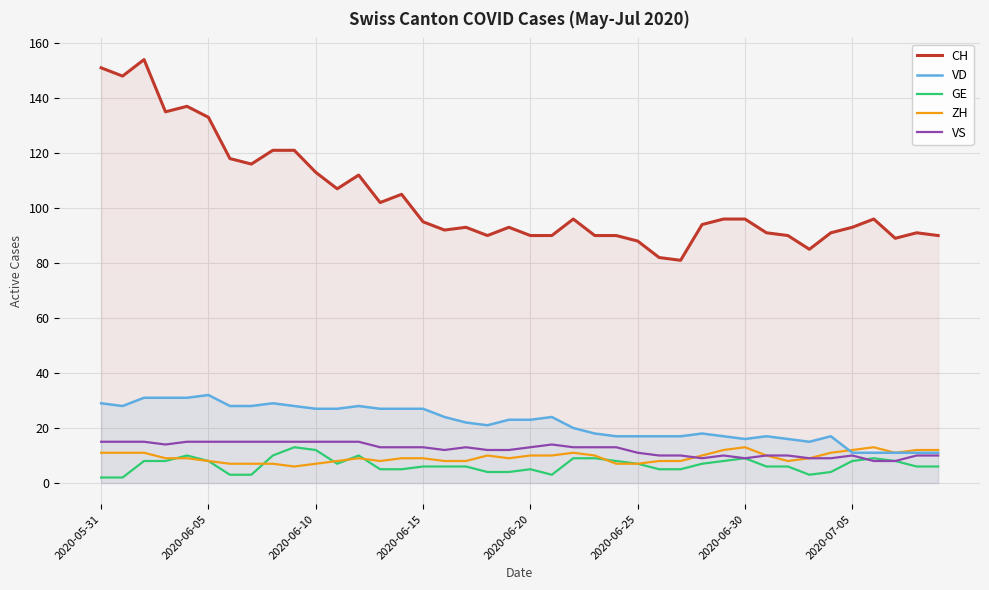

What is the approximate value of CH at 13, to the nearest 5?

100